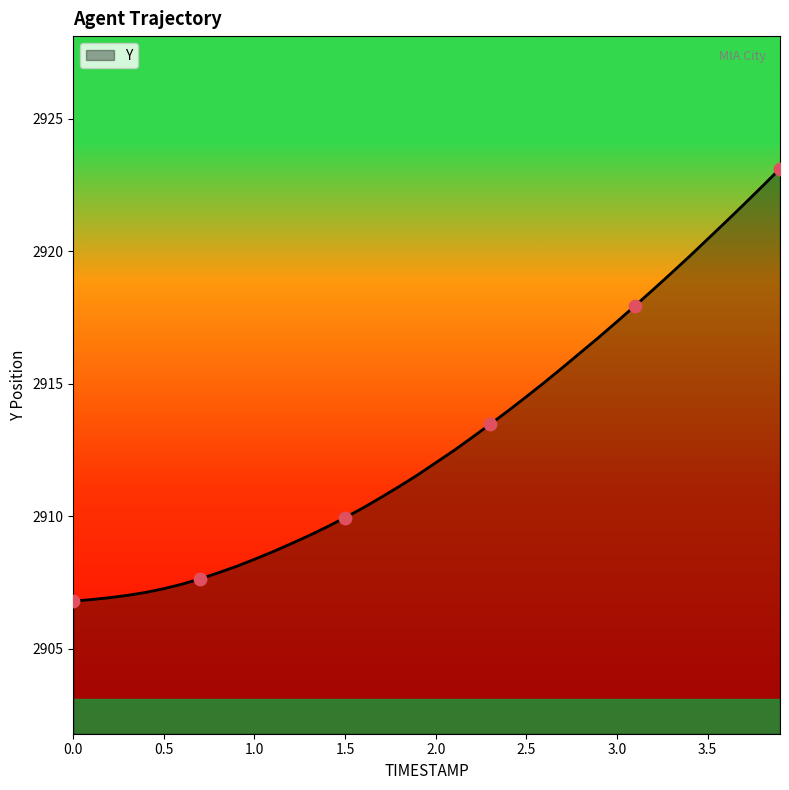

What is the maximum value shown in the chart?

2923.1